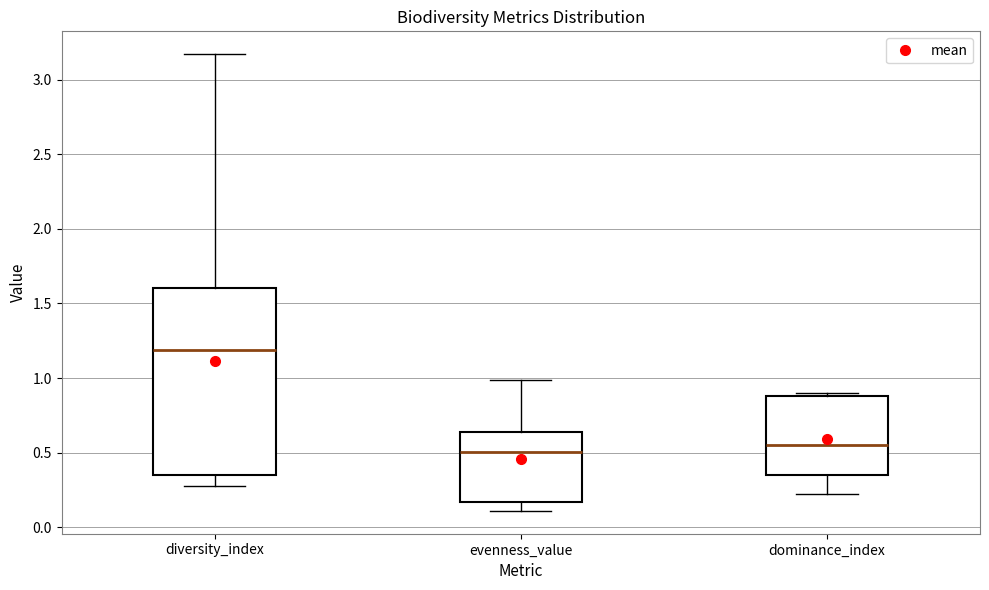

Comparing the boxes themselves (not the whiskers), which one is the tallest?

diversity_index